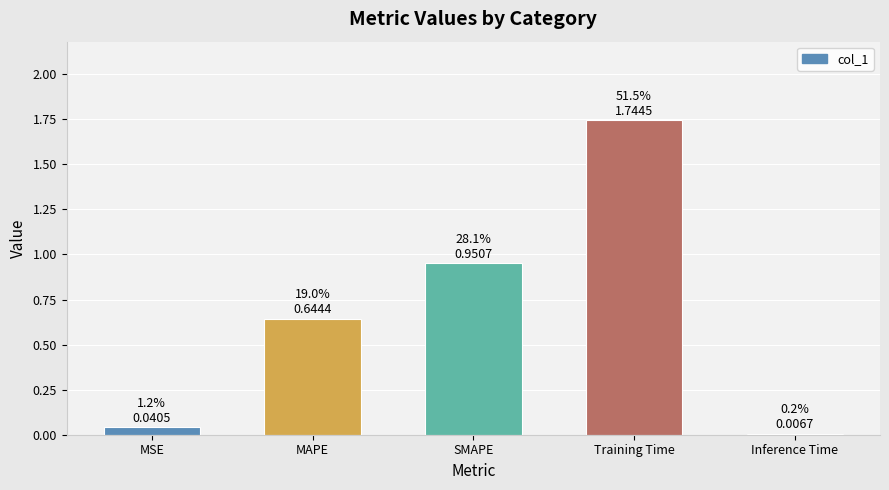

Rank the categories by value from highest to lowest.

Training Time, SMAPE, MAPE, MSE, Inference Time